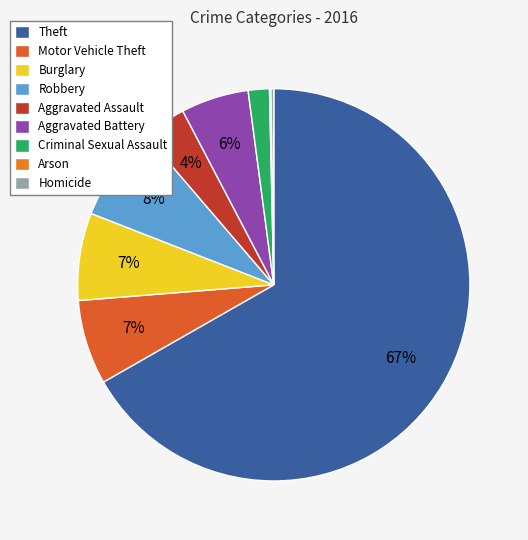

Combined, do Theft and Motor Vehicle Theft account for over 50%?

Yes